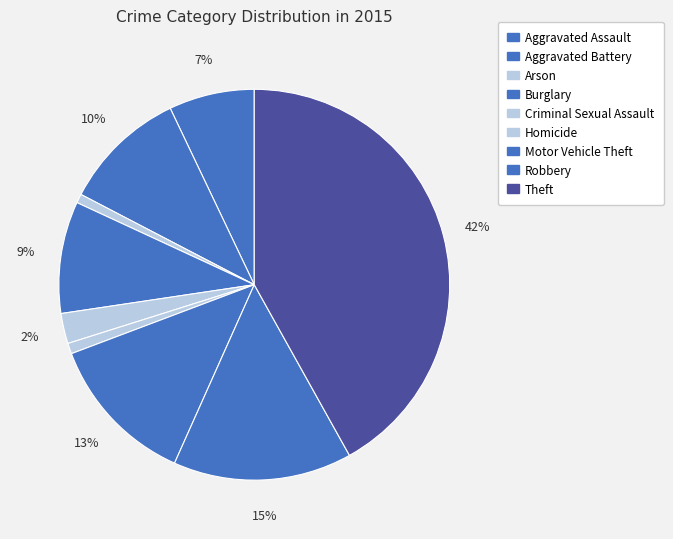

The Homicide slice represents 8% of the pie. True or false?

False